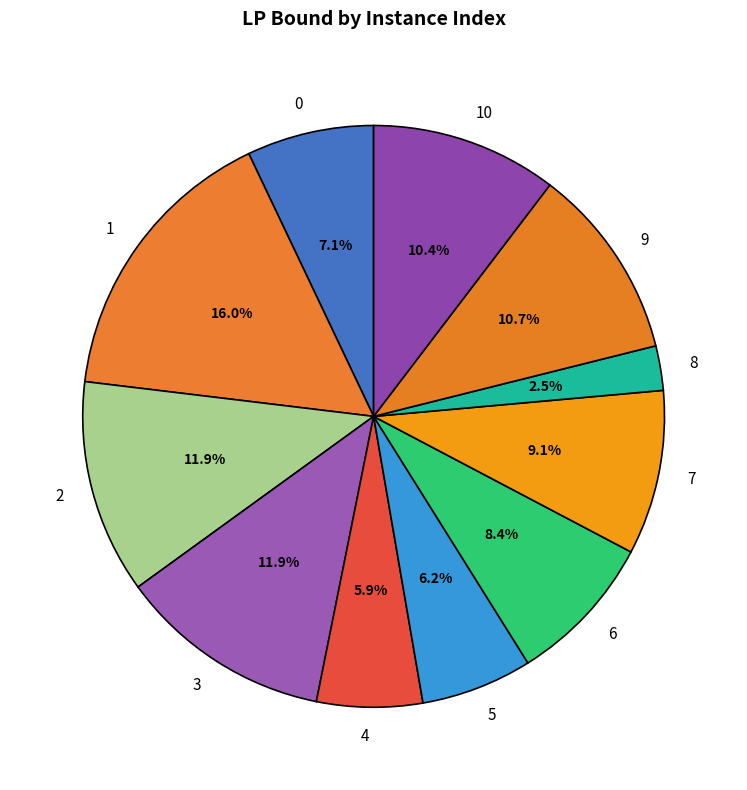

What percentage is the 3 slice, to the nearest percent?

12%